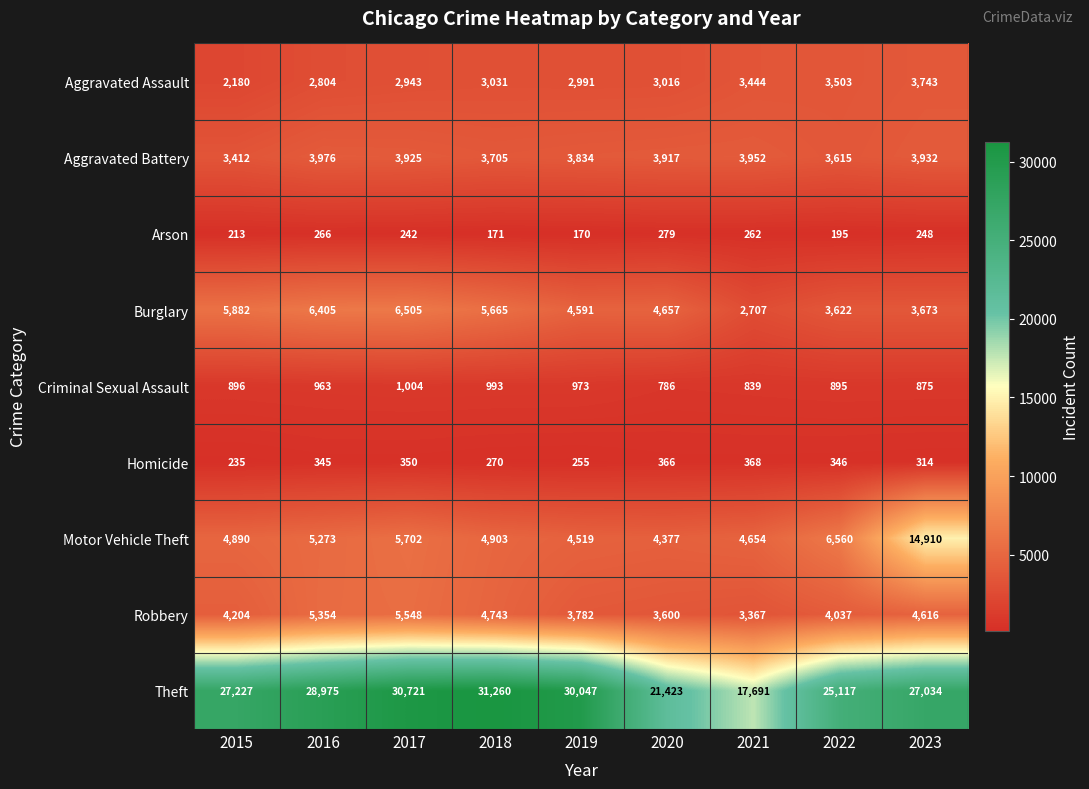

The Motor Vehicle Theft series shows 7220 at 2021. True or false?

False